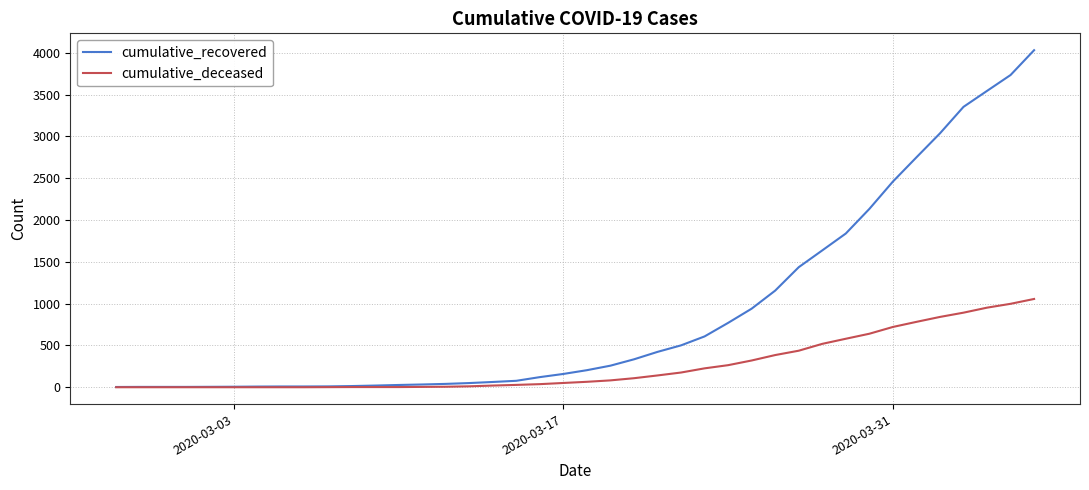

What is the greatest value displayed?

4032